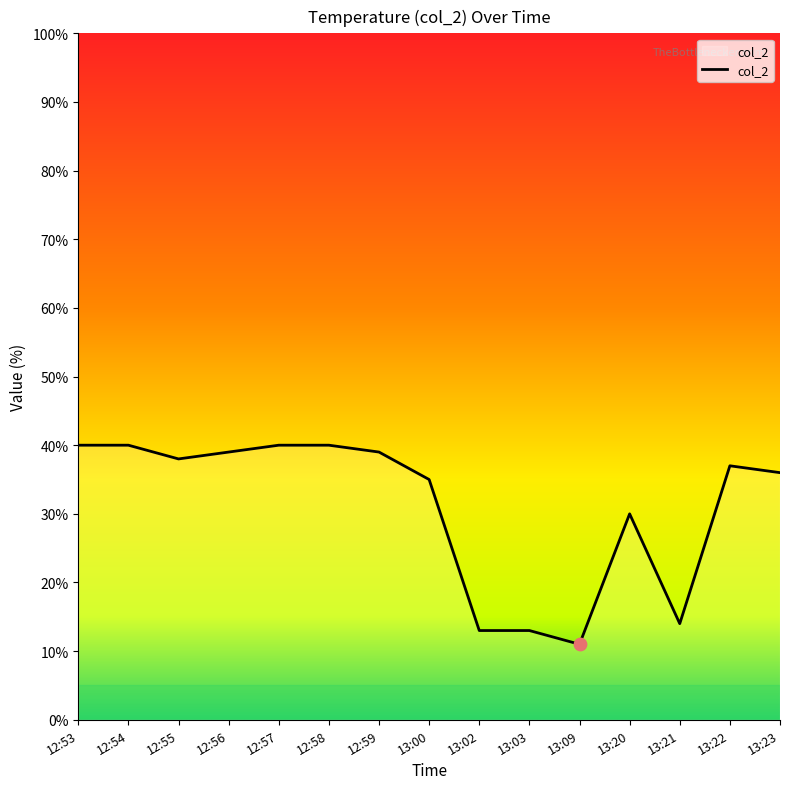

What is the ratio of the value at 12:54 to the value at 13:09?

3.6